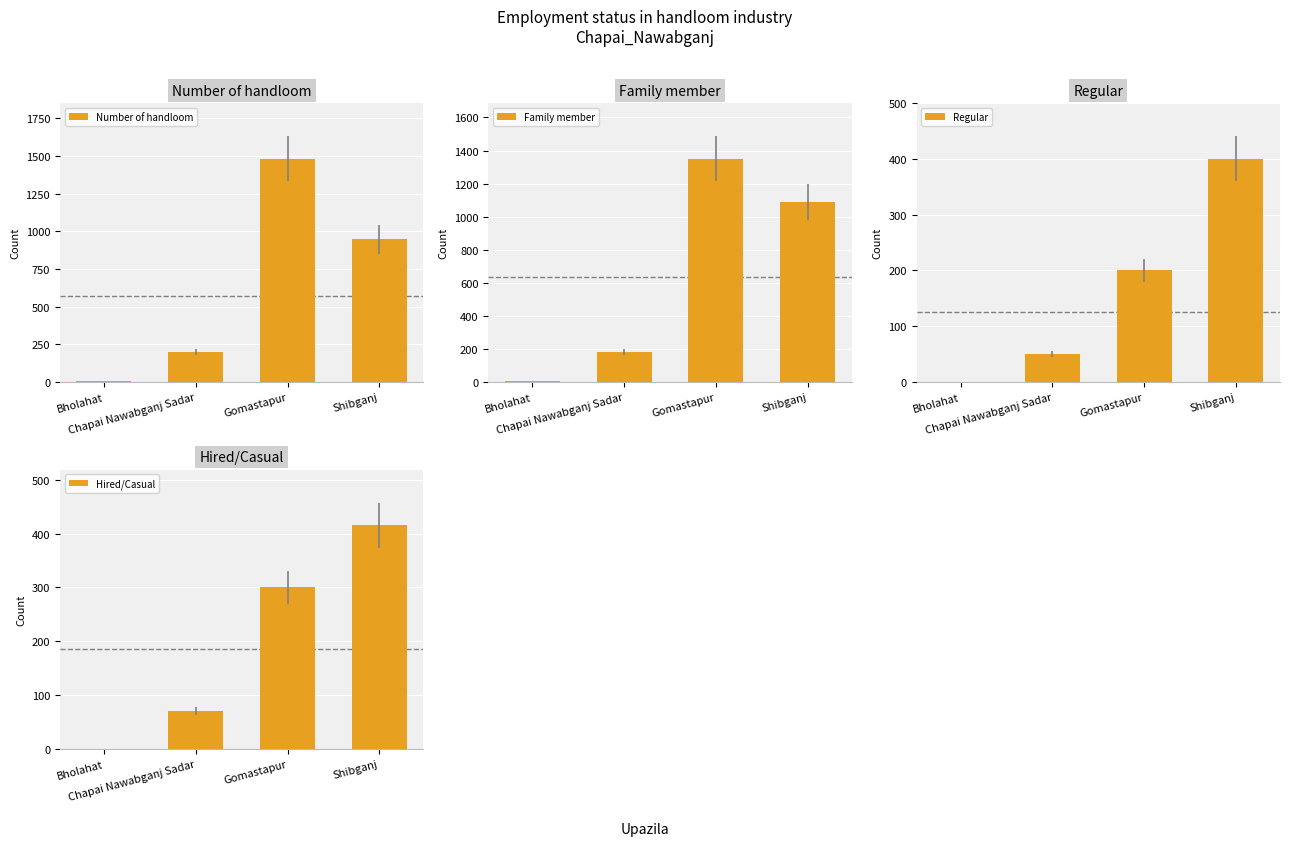

What is the value of the Family member bar at the 1st from the left?

8